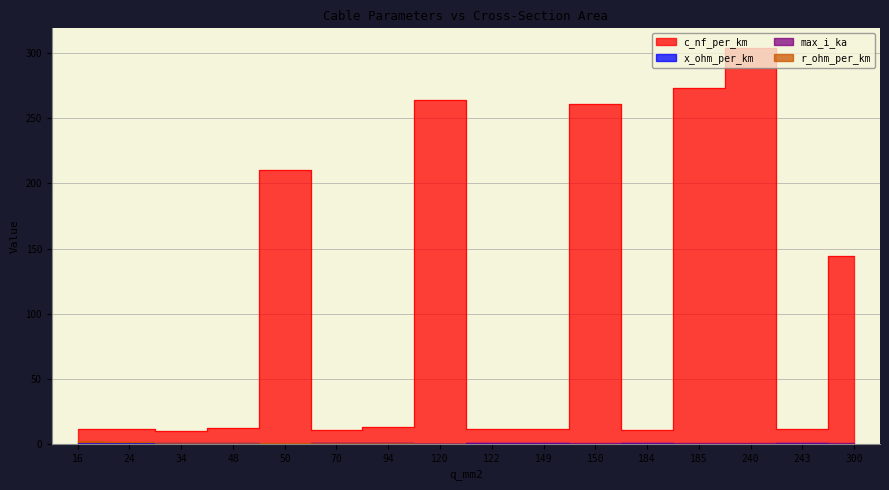

What is the highest value of the max_i_ka series?

0.6